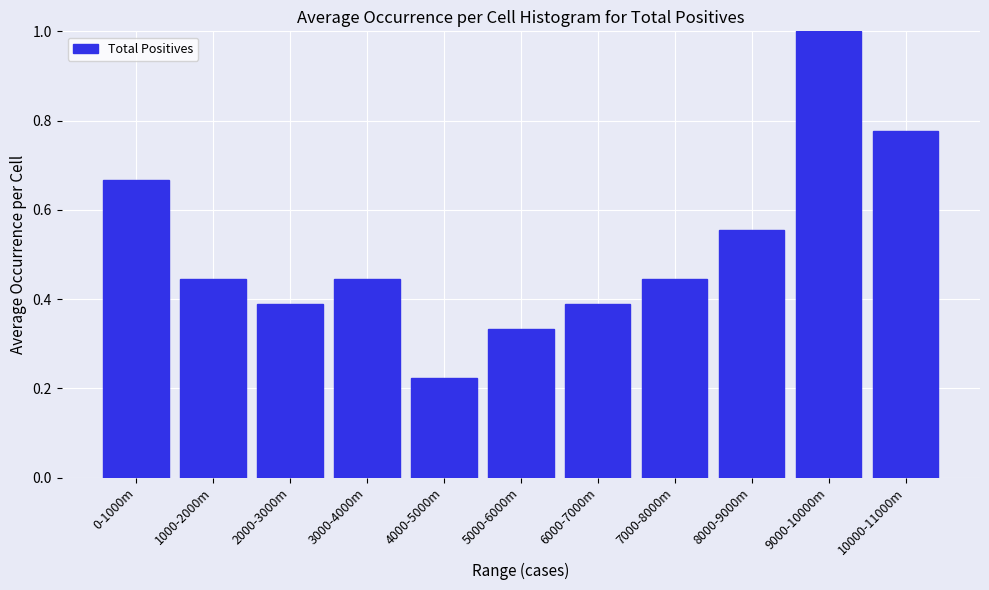

What is the label of the 10th bar from the right?

1000-2000m